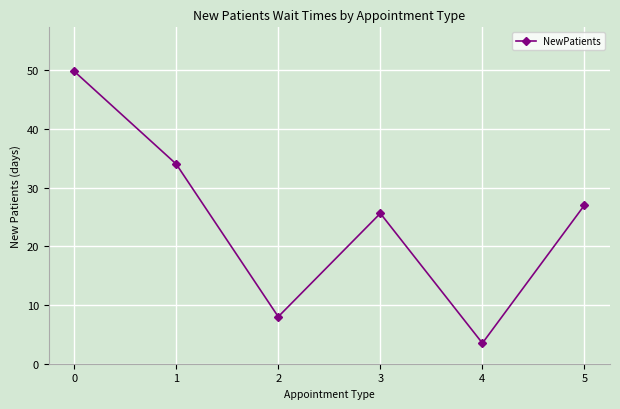

Rank the categories by value from lowest to highest.

4, 2, 3, 5, 1, 0